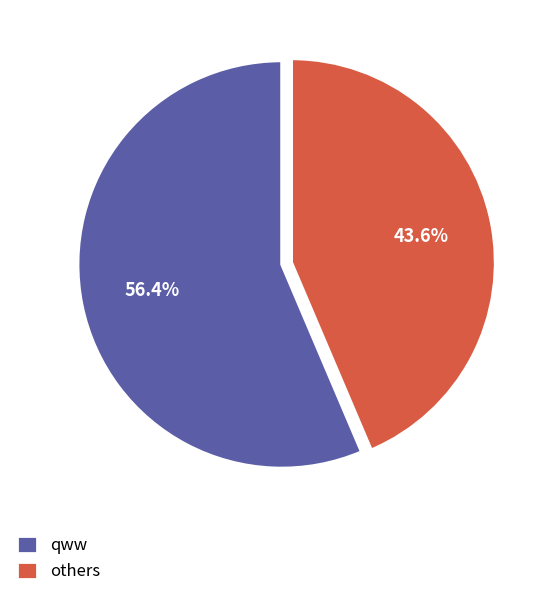

Rank the categories by value from lowest to highest.

others, qww